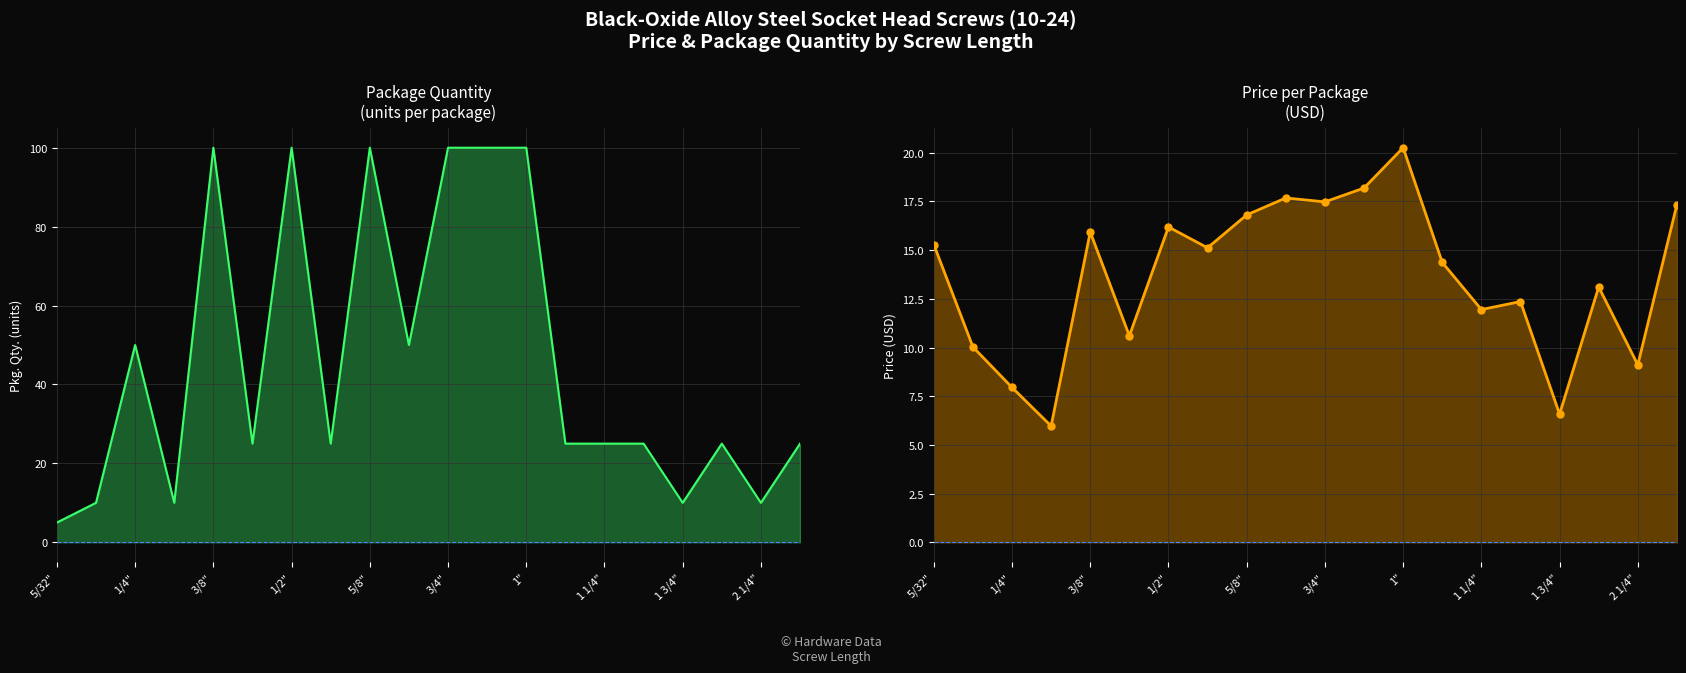

In Price markers, how many points are lower than both neighbors (excluding endpoints)?

7